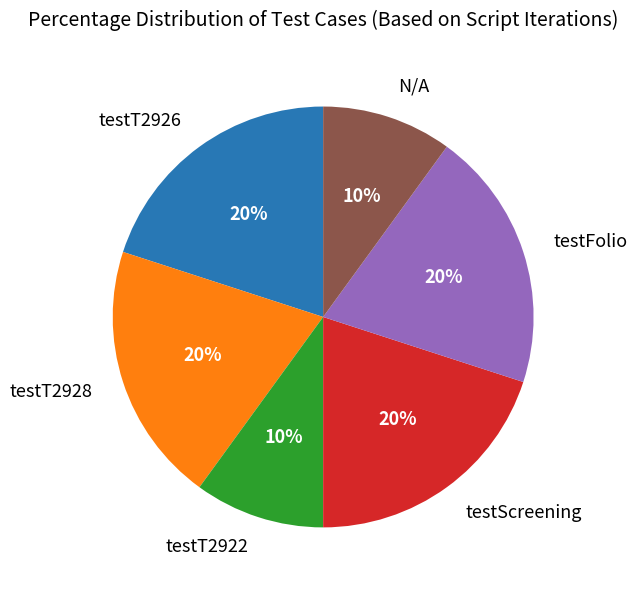

Is there a majority slice in this chart?

No